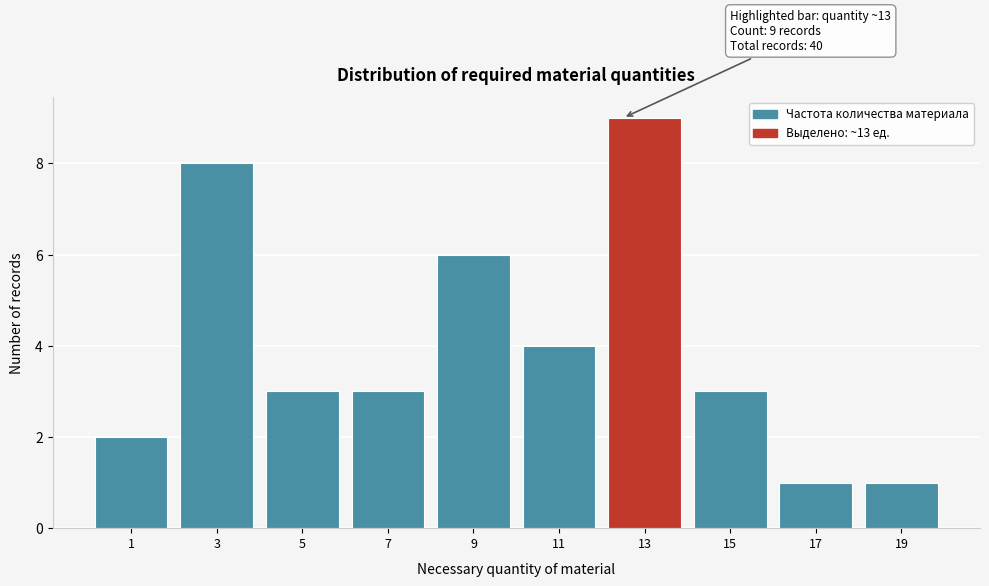

Reading right to left, list all the values displayed in this chart.

1	1	3	9	4	6	3	3	8	2